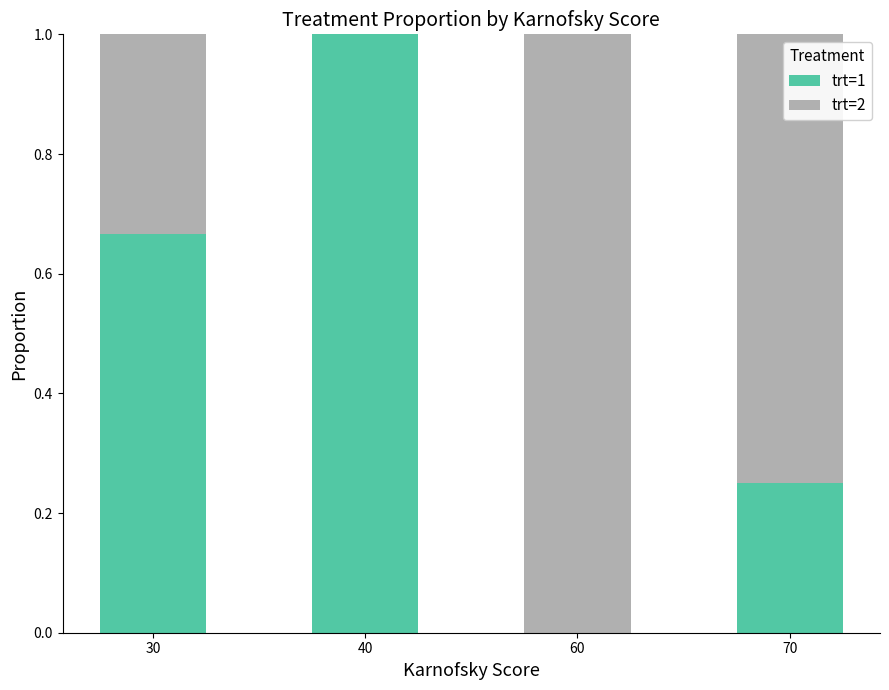

The value of trt=1 at 40 is 1.0. True or false?

True